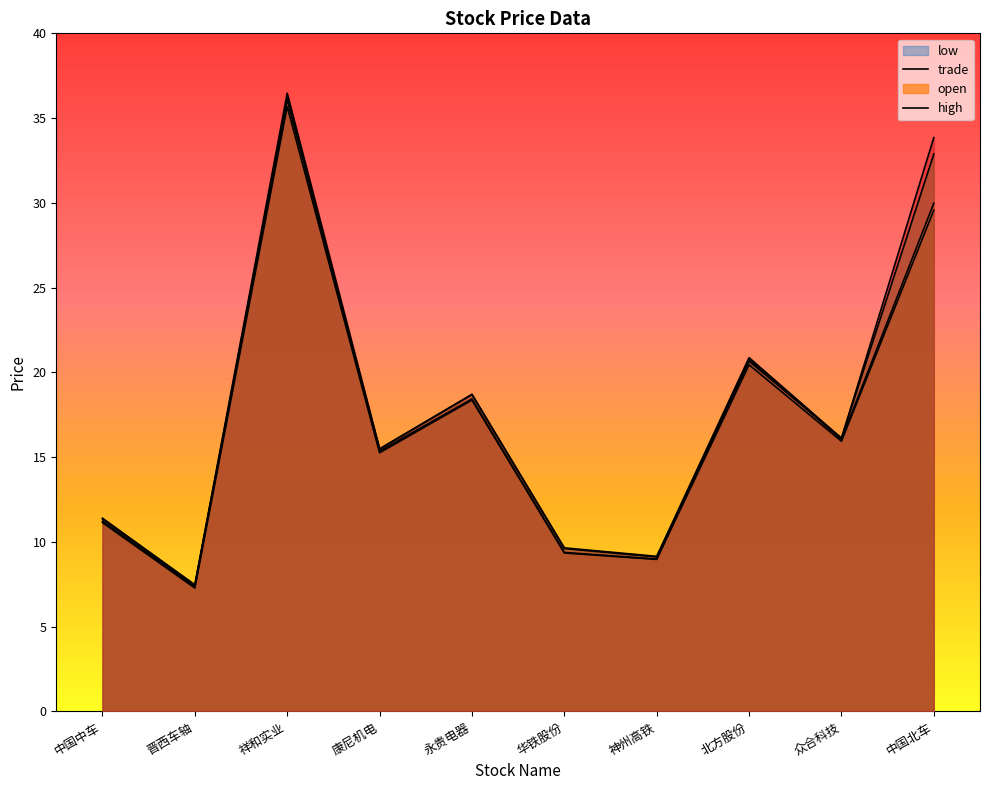

In low, how many points are lower than both neighbors (excluding endpoints)?

4